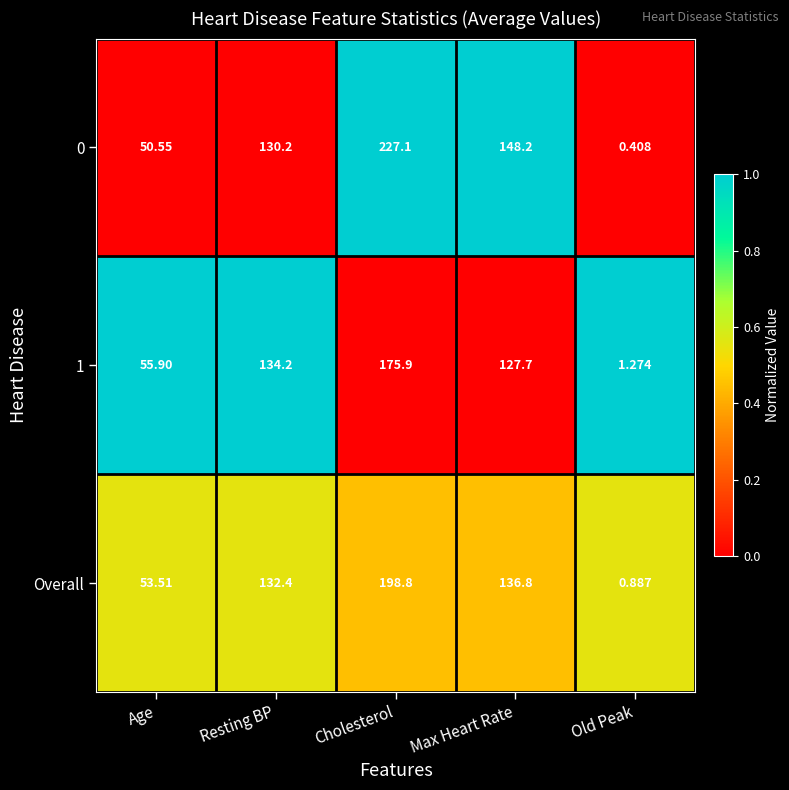

Where is Overall nearest to the value 99?

Resting BP